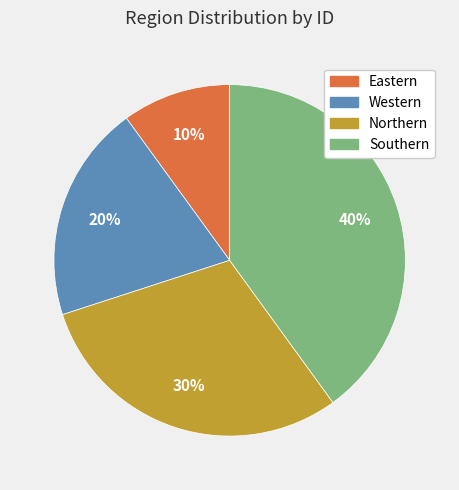

Is the sum of Eastern and Northern greater than half?

No